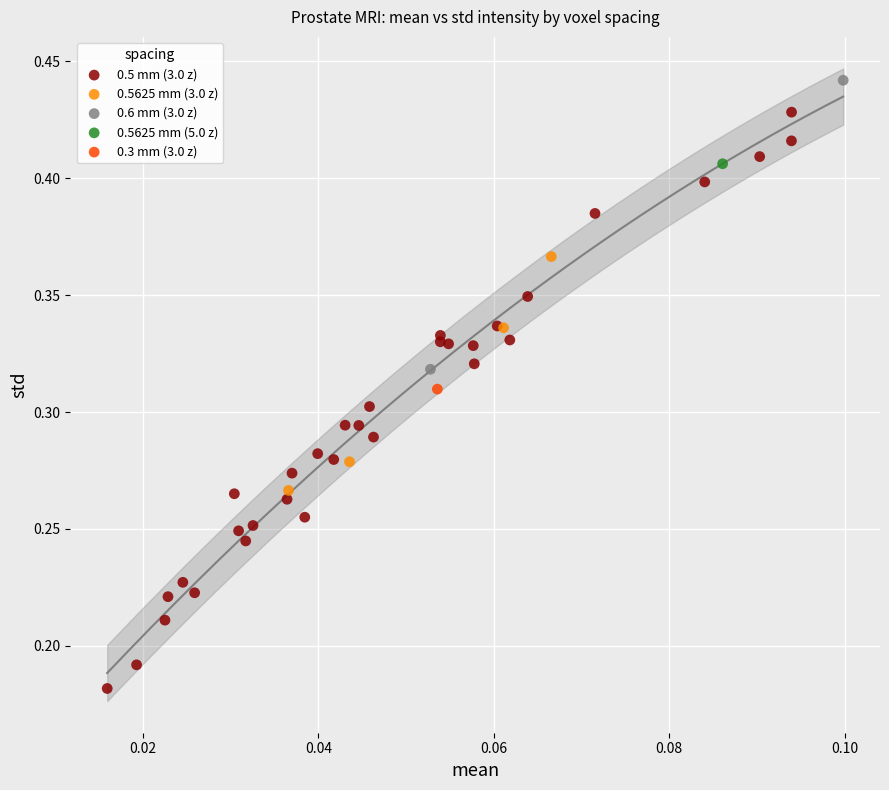

Which series contains the lowest Y value?

0.5 mm (3.0 z)